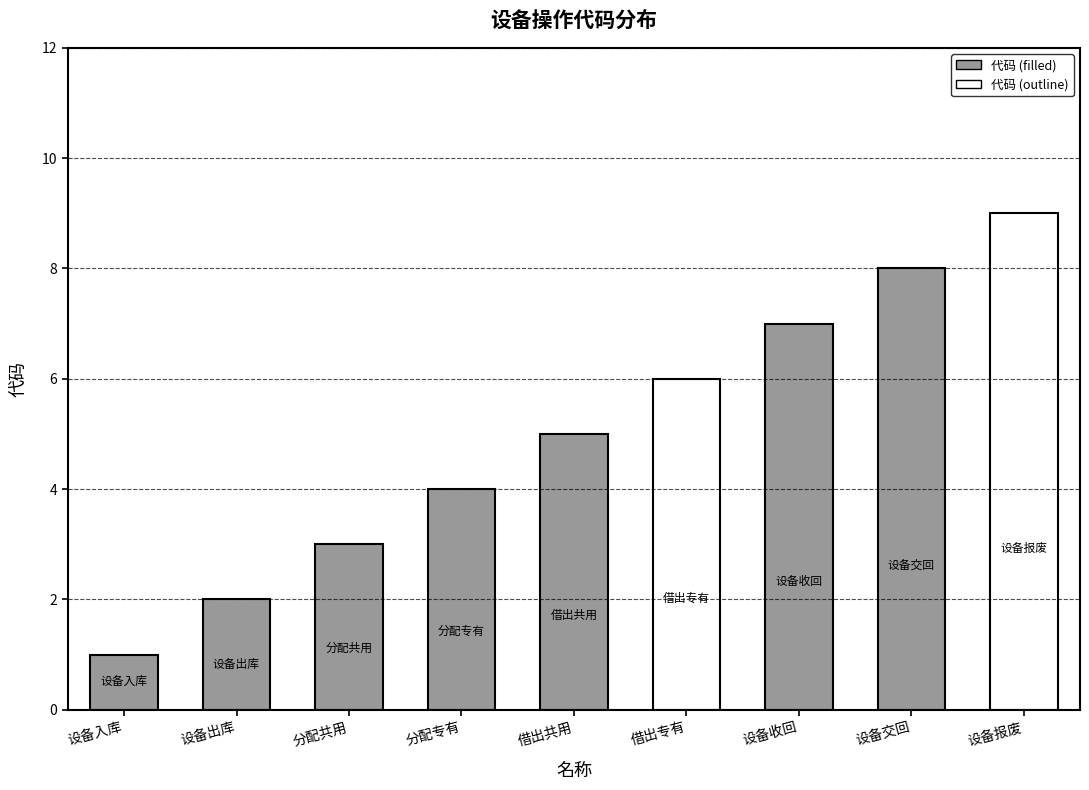

What is the sum of the values at 分配共用 and 分配专有?

7